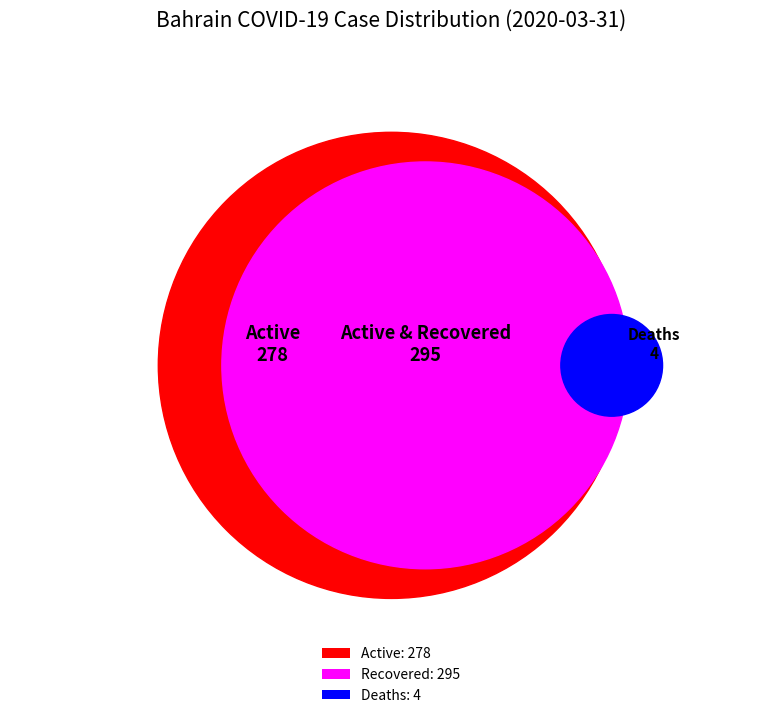

Does 2020-04-03 account for over 50% of the chart?

No